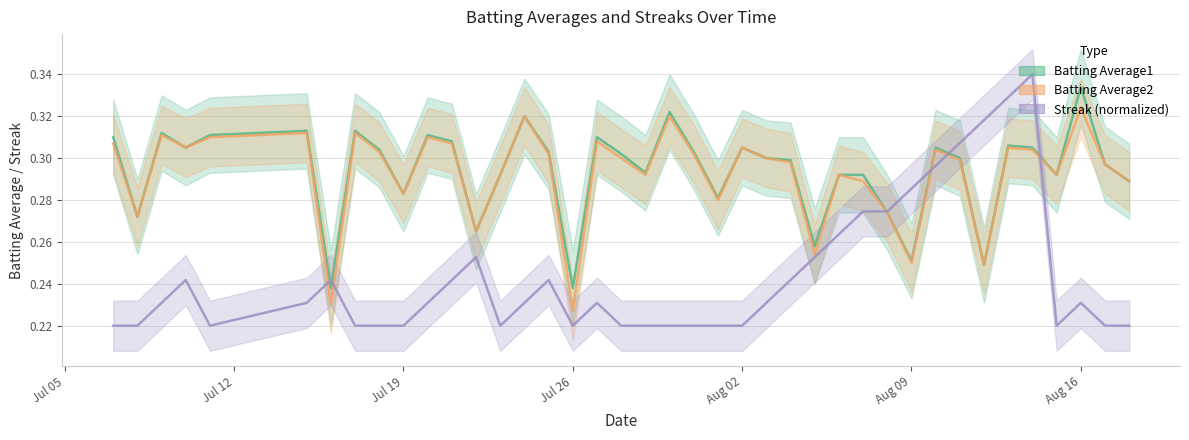

How many lines are shown in the chart?

3